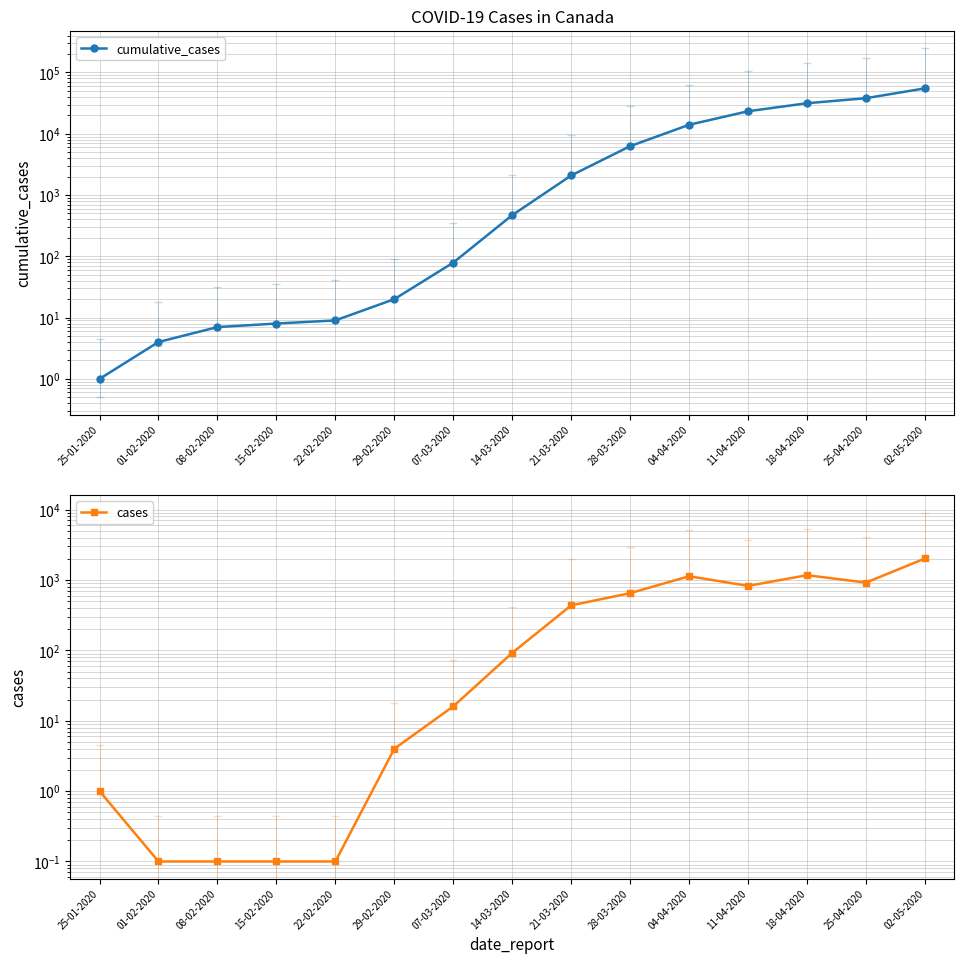

True or false: cumulative_cases has more than 0 points higher than both neighbors.

False